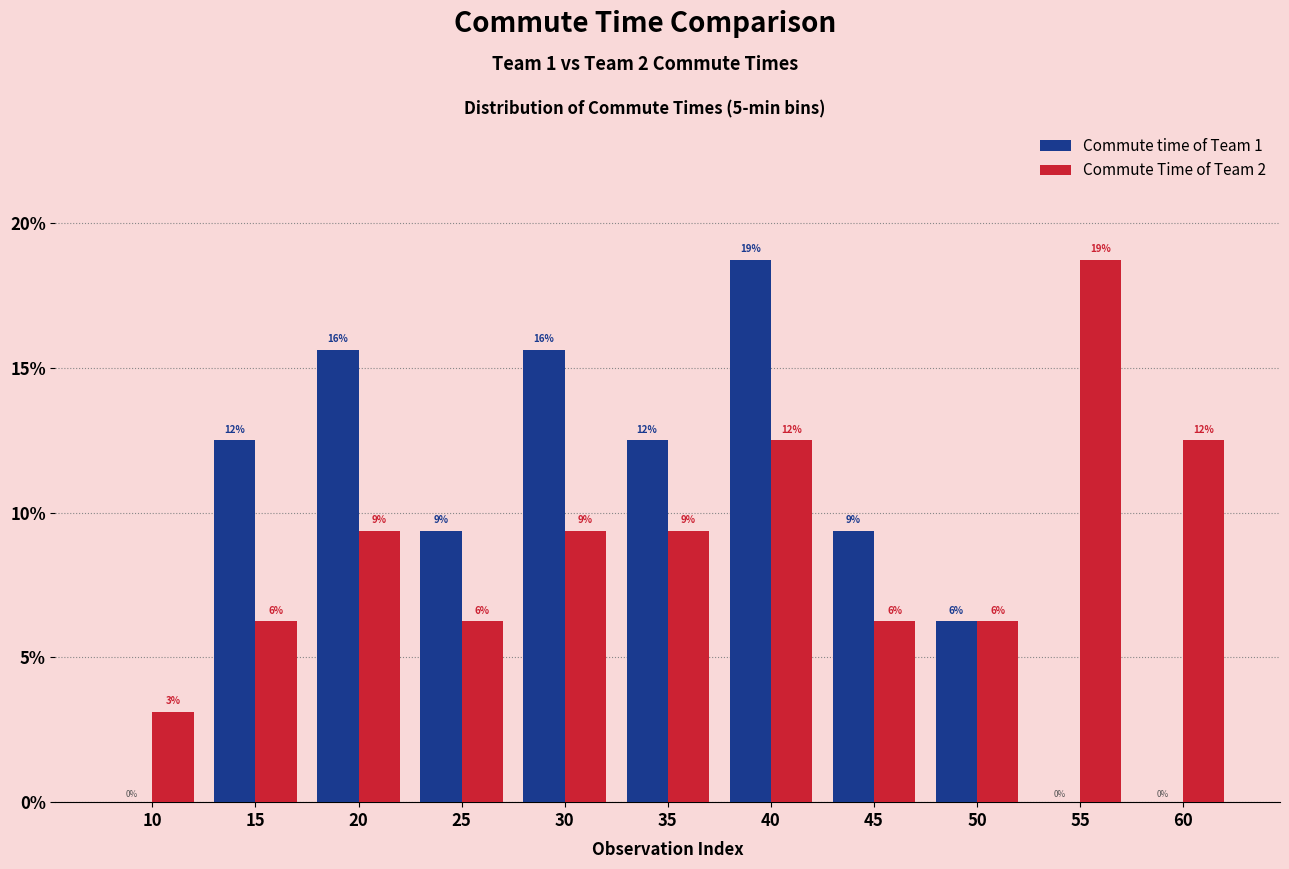

Where is Commute time of Team 1 nearest to the value 9?

25